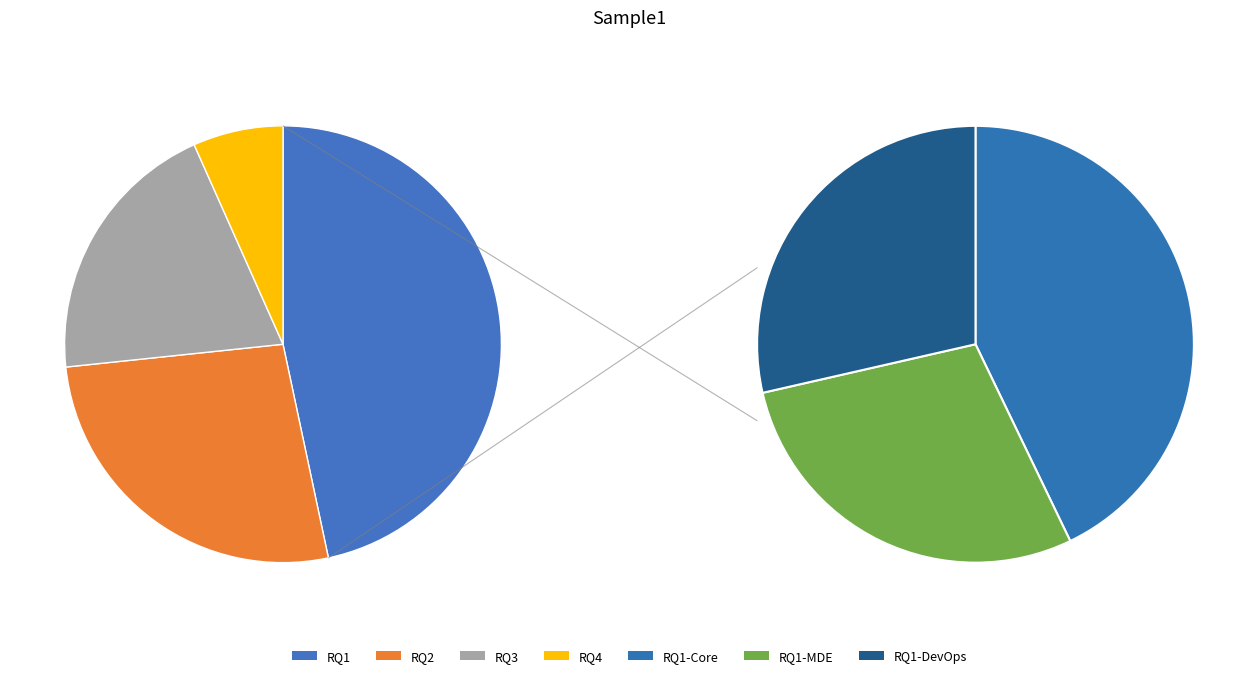

Do RQ2 and RQ3 together represent more than half of the pie?

No